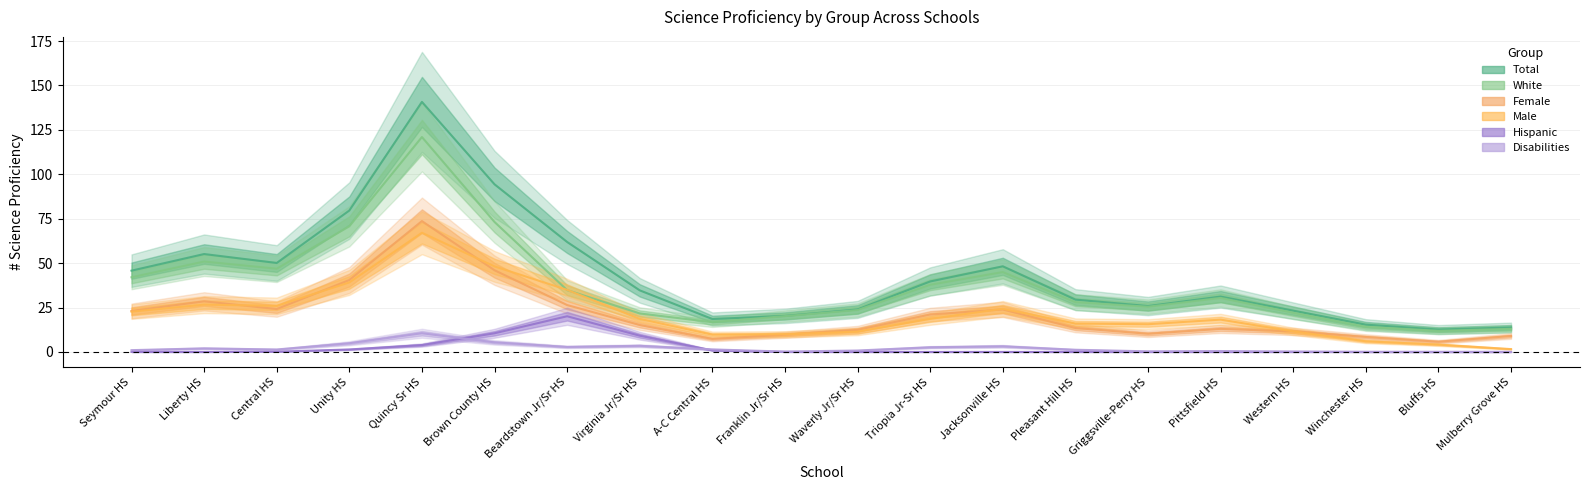

At which label does Male first exceed 15?

Seymour HS